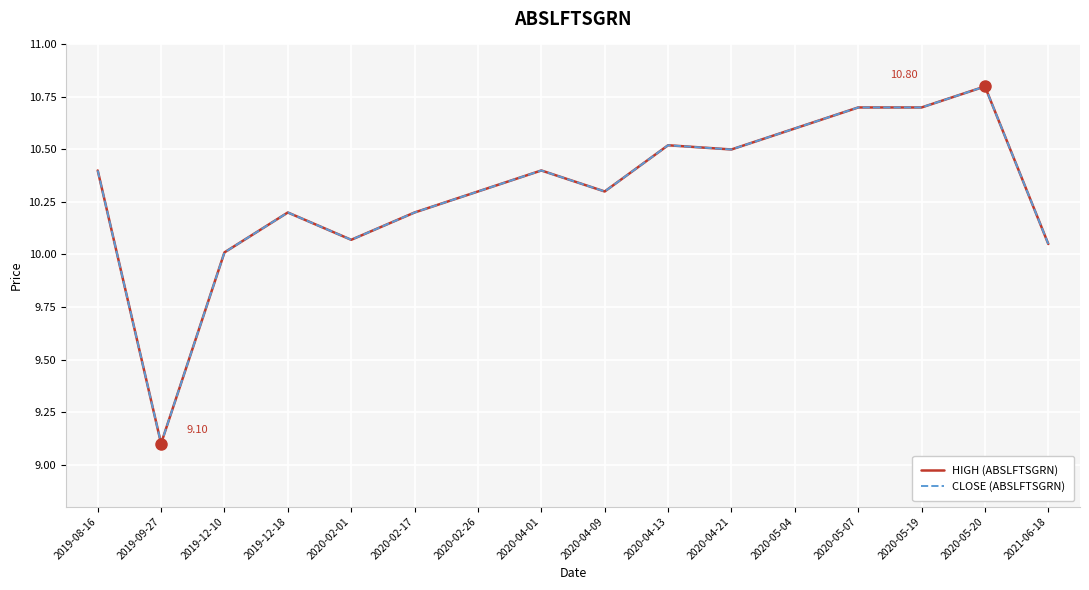

Does the chart have visible grid lines?

Yes